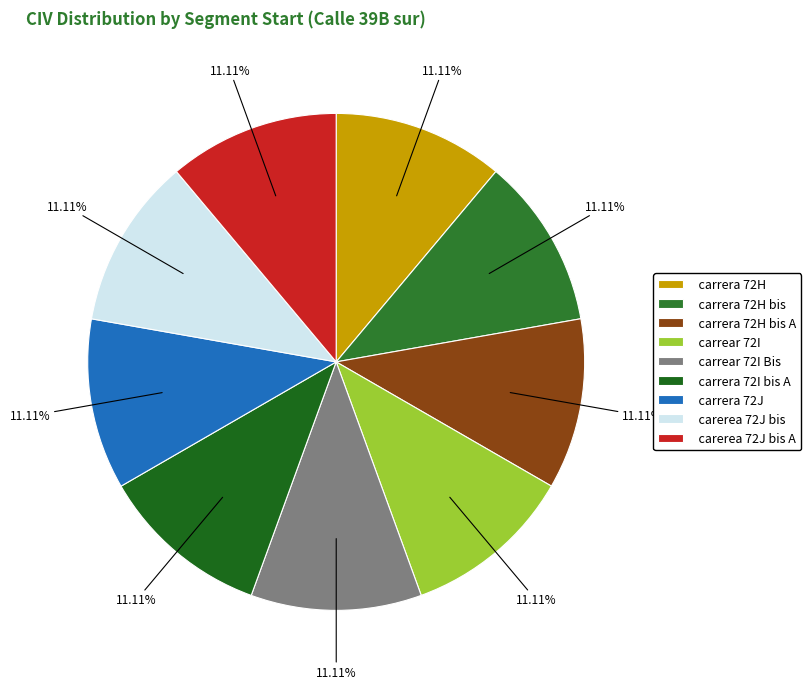

Is there any slice that represents more than half of the pie?

No